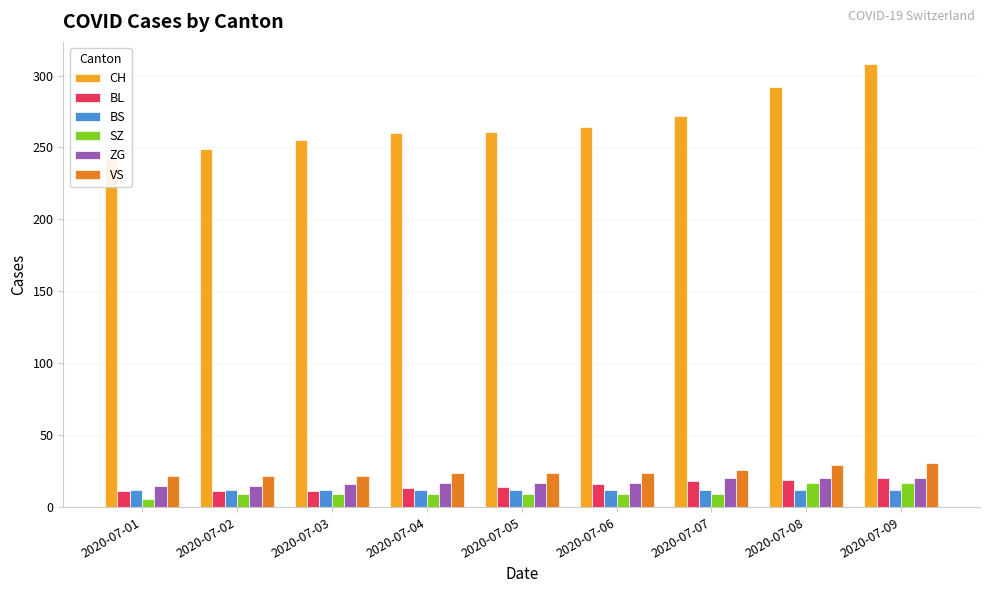

What is the difference between the VS values at 2020-07-06 and 2020-07-01?

2